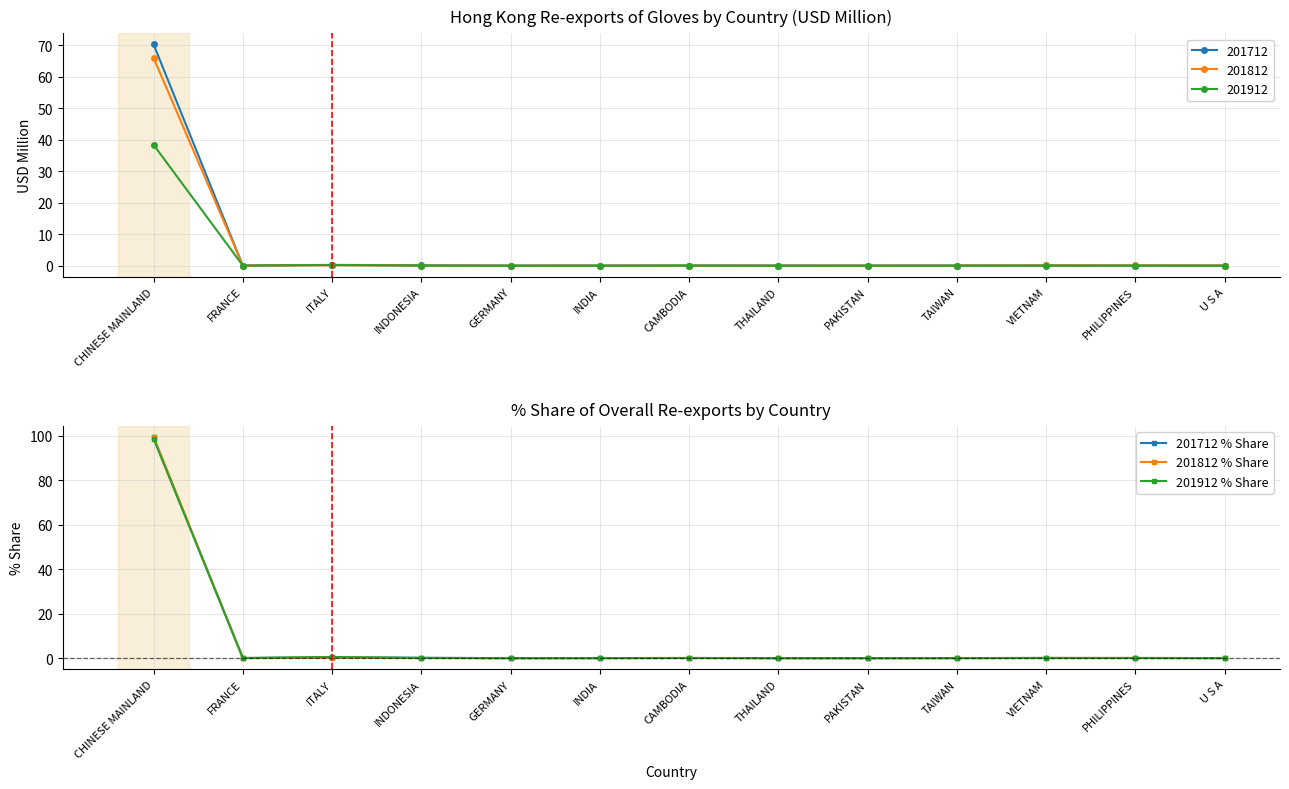

The 201912 % Share series shows 0.1 at CAMBODIA. True or false?

True